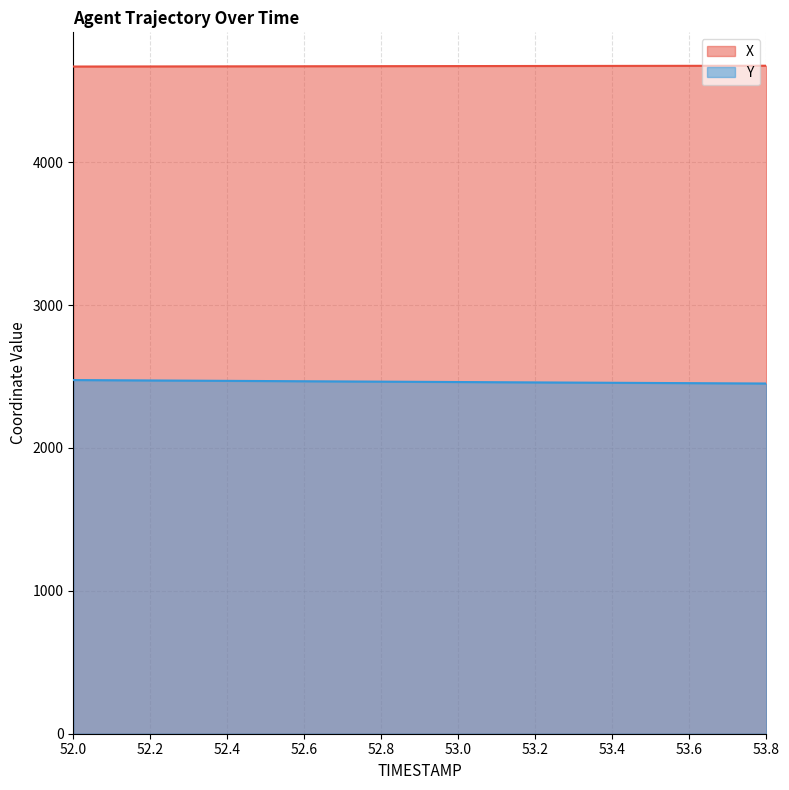

Between 53.5 and 52.4, which is larger?

53.5